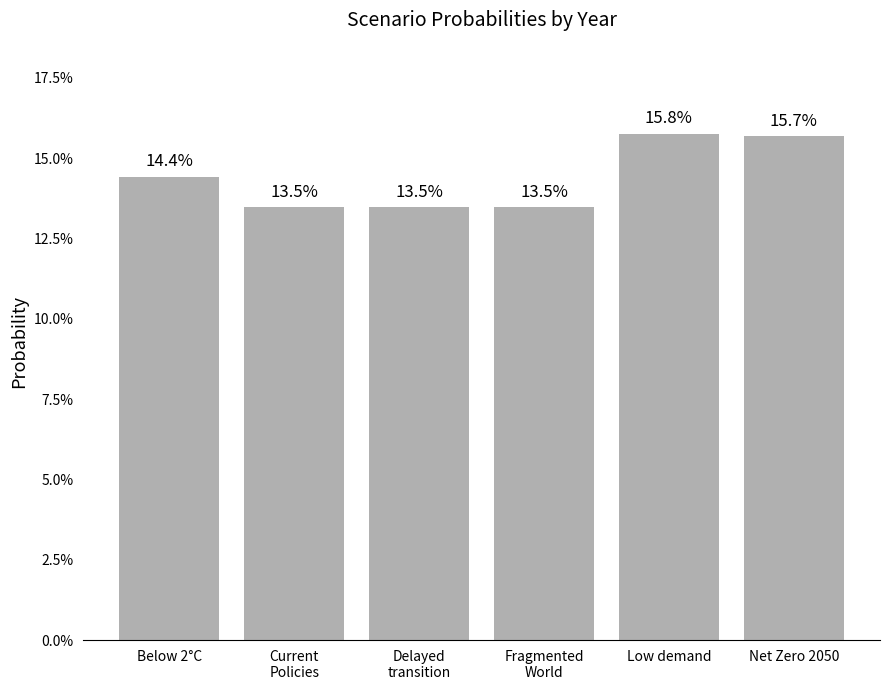

List the labels in order of value, smallest first.

Fragmented
World, Delayed
transition, Current
Policies, Below 2°C, Net Zero 2050, Low demand